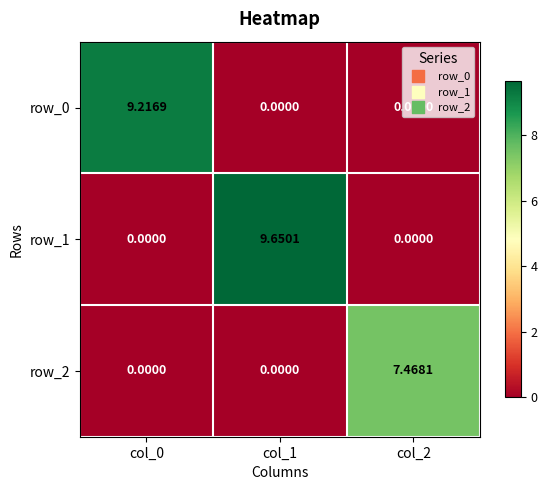

Is the value of row_1 at col_2 greater than the value of row_0 at col_0?

No